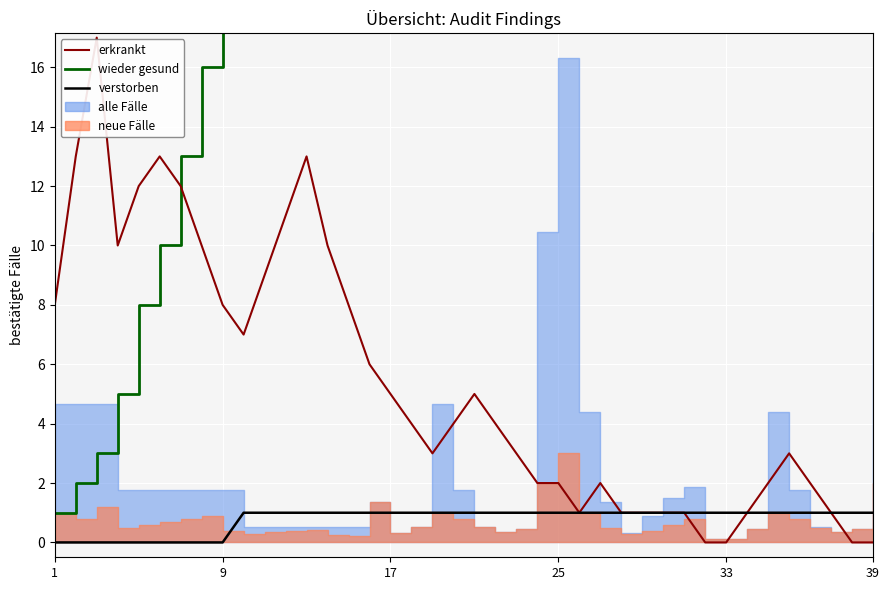

What is the sum of the verstorben values at 7 and 31?

1